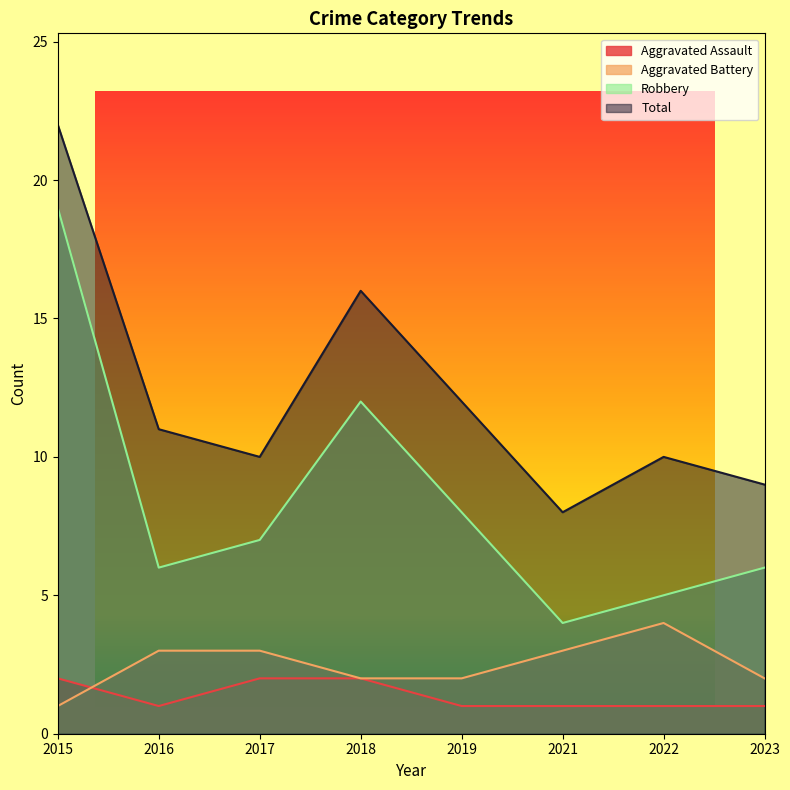

What is the difference between the maximum and minimum values in the Robbery series?

15